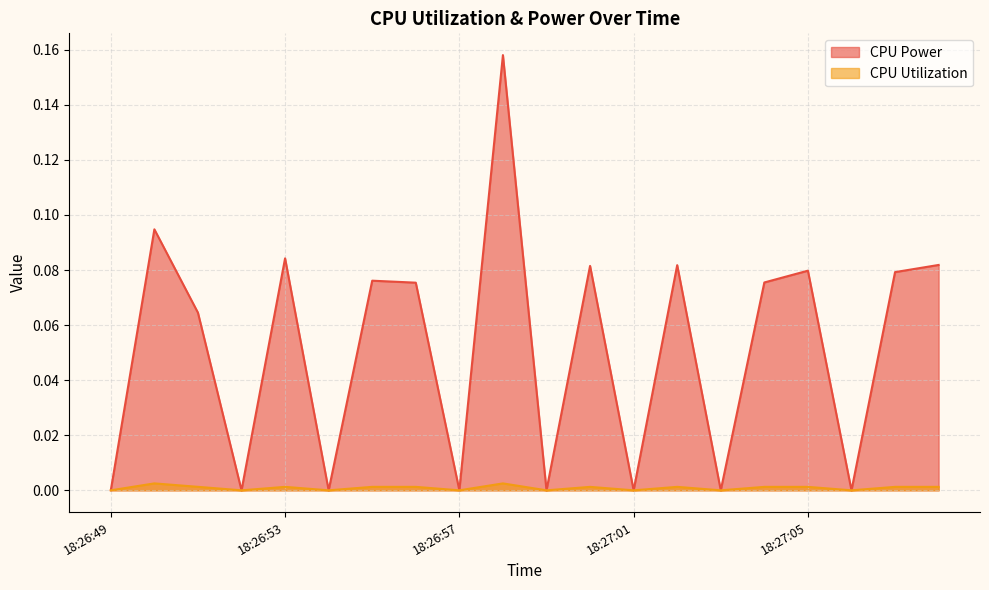

At which category is the sum across all series the highest?

18:26:58